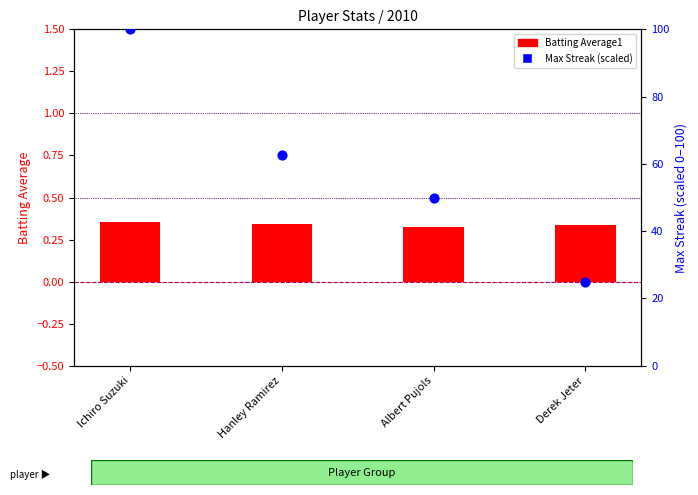

At how many categories does at least one series exceed 7?

4